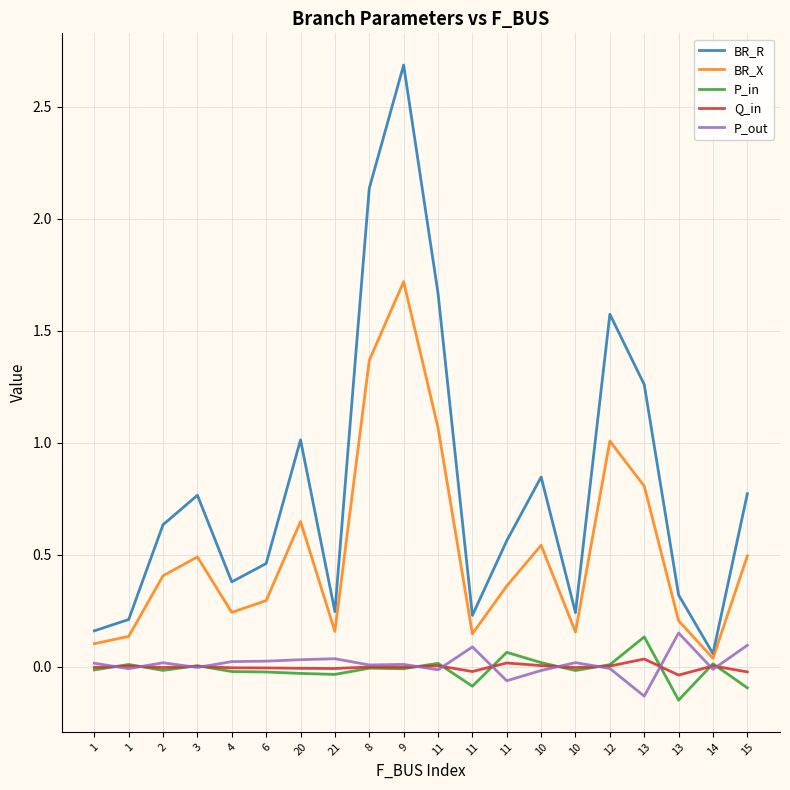

What is the sum of all P_in values?

-0.2